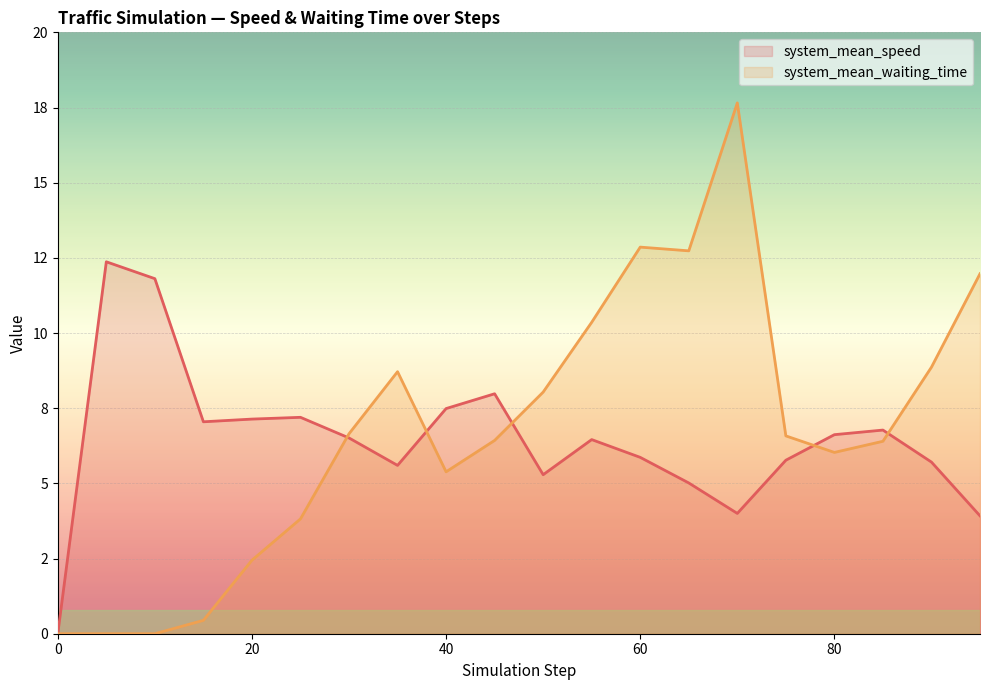

True or false: system_mean_waiting_time has more than 0 interior local peaks.

True